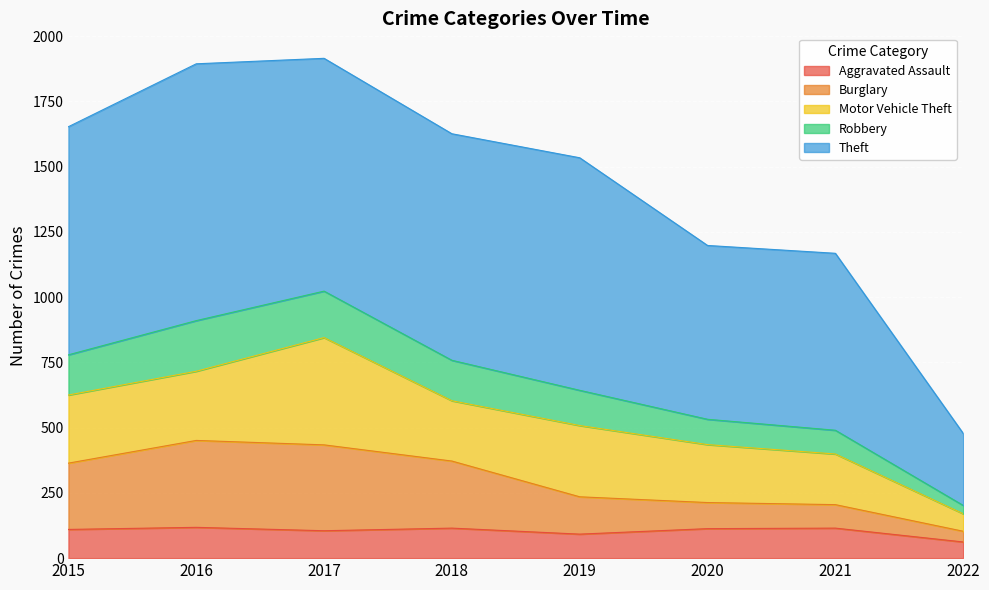

What is the total value across all series at 2021?

1168